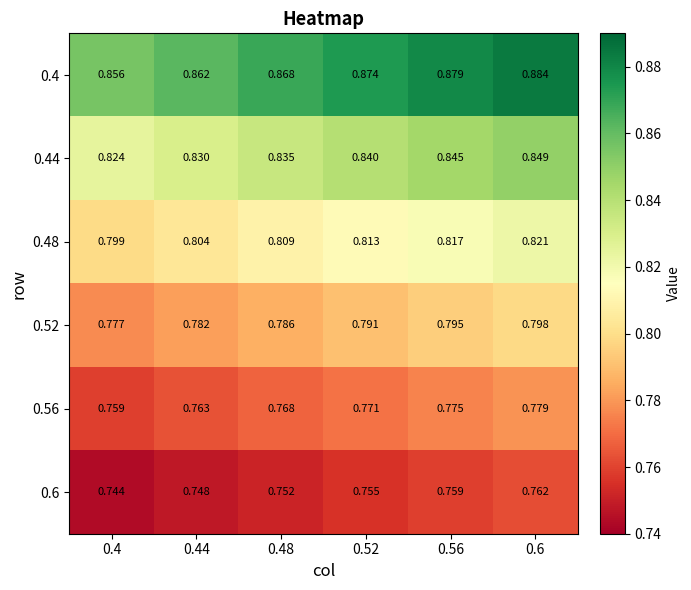

Is the value of 0.6 at 0.44 greater than the value of 0.44 at 0.52?

No